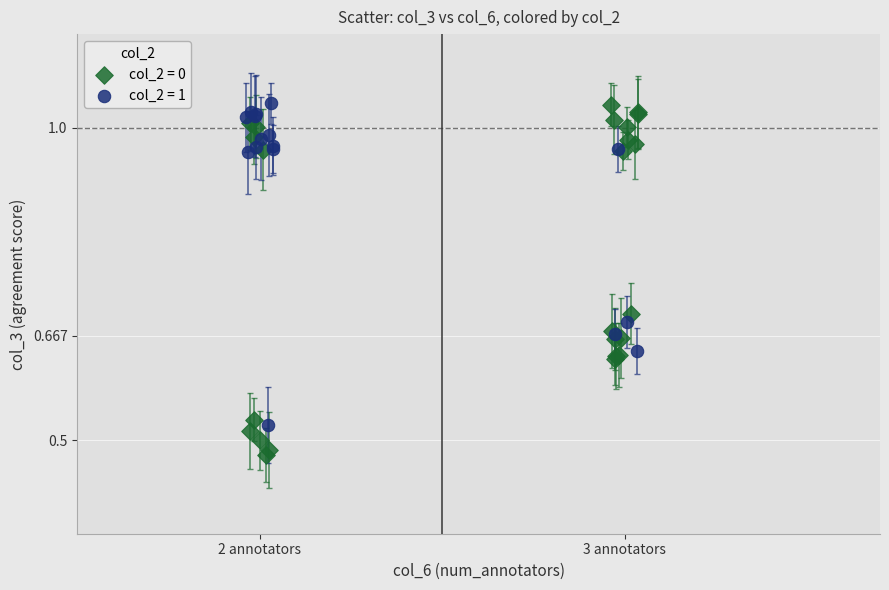

What are all the series names shown in the legend?

col_2 = 0, col_2 = 1